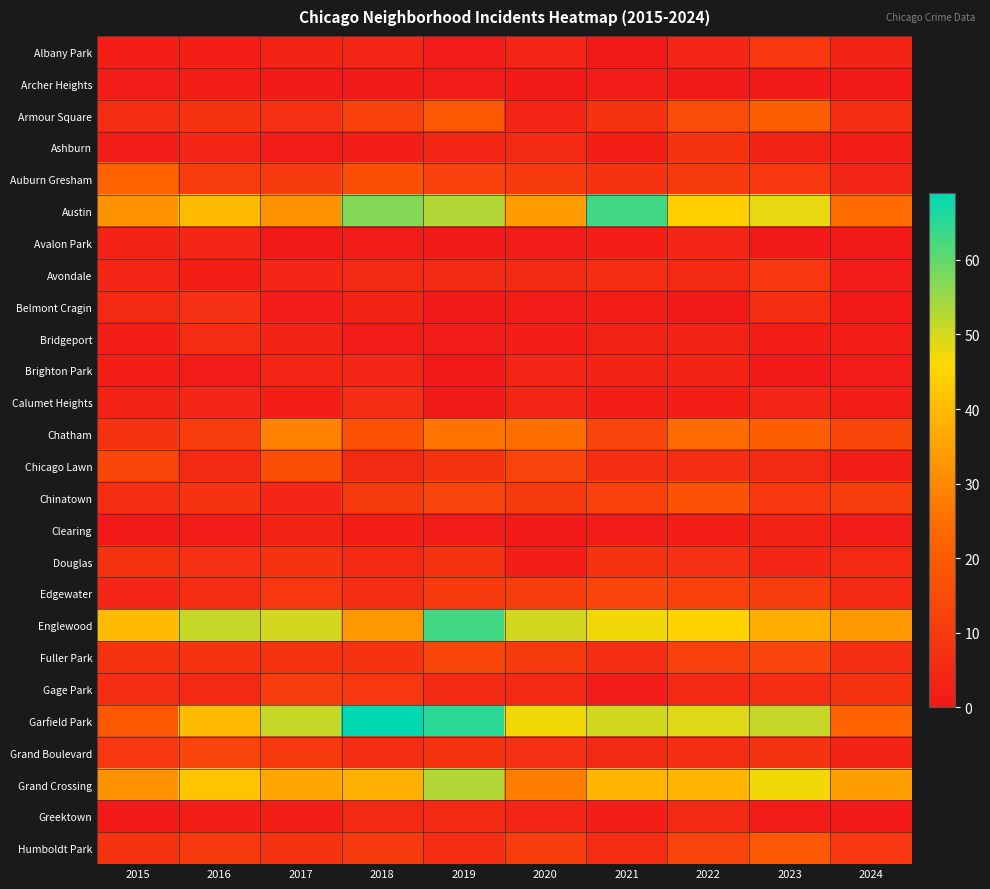

How many distinct data groups are displayed?

26